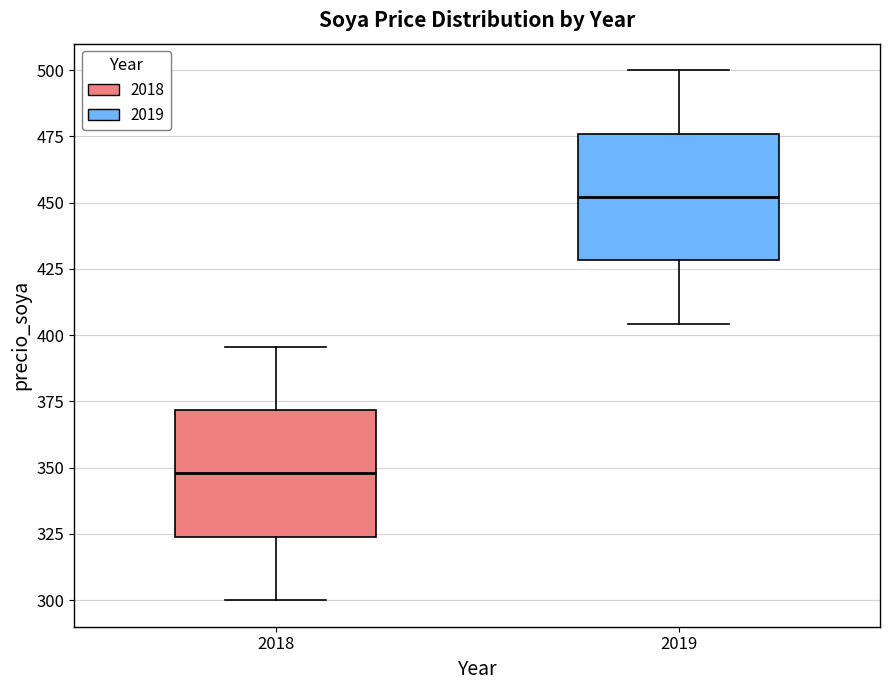

Where is the upper edge of the box at x = 2019 on the y-axis? The values are not printed on the chart, so give them approximately, as read against the axis.

475